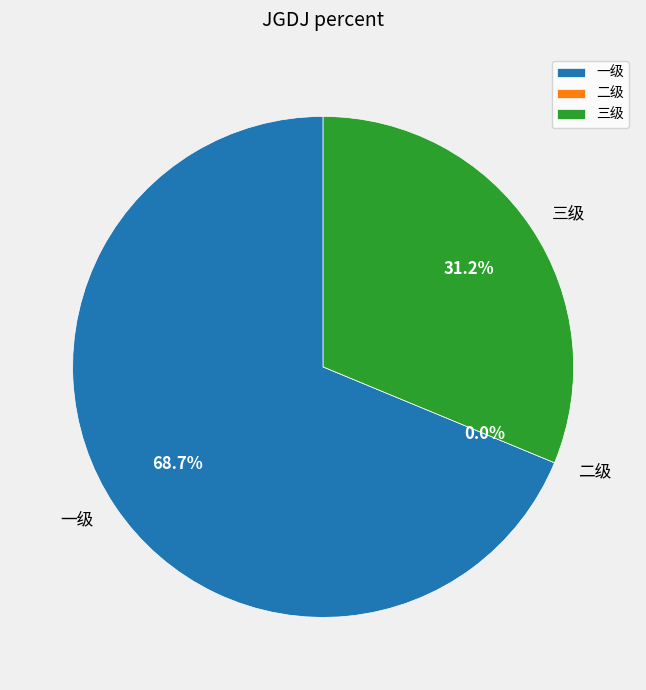

True or false: 一级 accounts for 76% of the total.

False